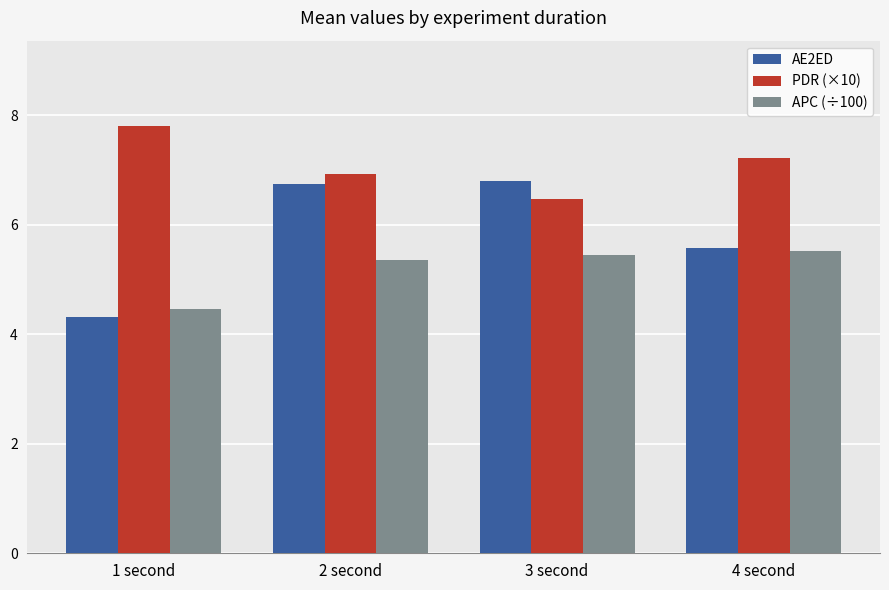

What is the total value across all series at 2 second?

19.0